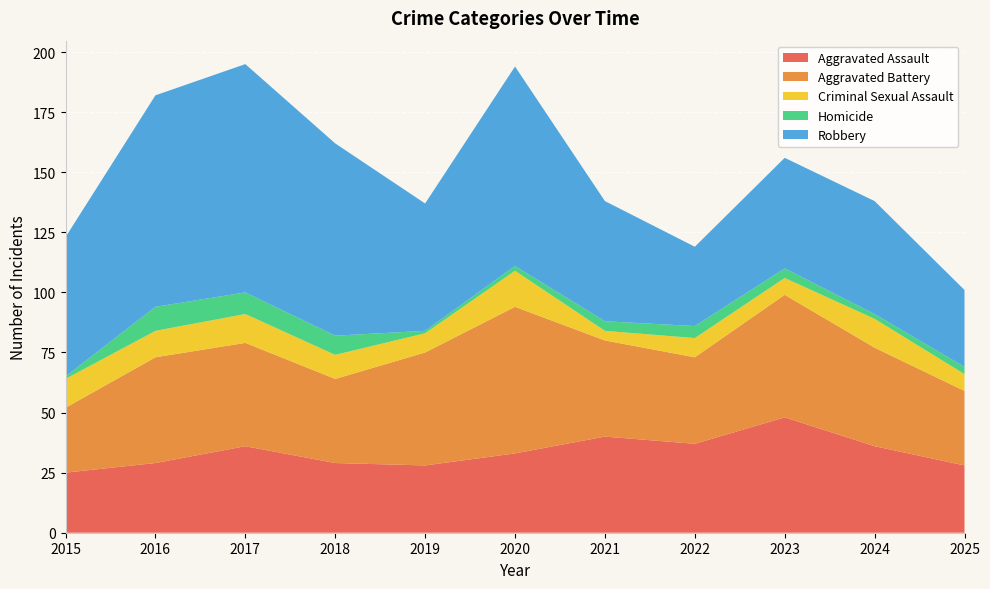

Reading left to right, what are all the values shown in this chart?

Aggravated Assault: 2015=25	2016=29	2017=36	2018=29	2019=28	2020=33	2021=40	2022=37	2023=48	2024=36	2025=28
Aggravated Battery: 2015=27	2016=44	2017=43	2018=35	2019=47	2020=61	2021=40	2022=36	2023=51	2024=41	2025=31
Criminal Sexual Assault: 2015=12	2016=11	2017=12	2018=10	2019=8	2020=15	2021=4	2022=8	2023=7	2024=12	2025=7
Homicide: 2015=1	2016=10	2017=9	2018=8	2019=1	2020=2	2021=4	2022=5	2023=4	2024=2	2025=3
Robbery: 2015=58	2016=88	2017=95	2018=80	2019=53	2020=83	2021=50	2022=33	2023=46	2024=47	2025=32